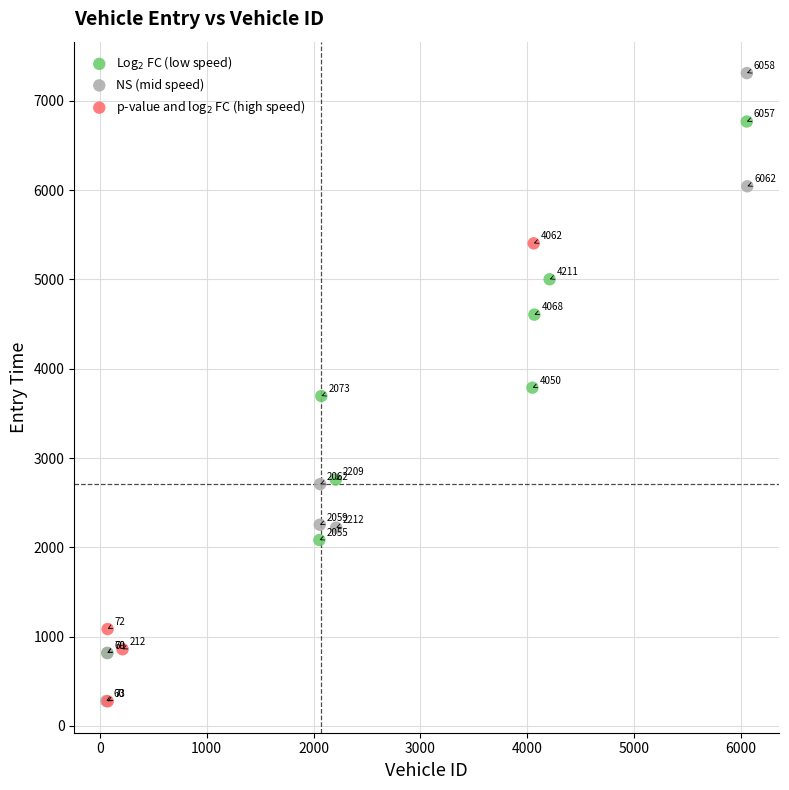

Which series reaches the minimum Y coordinate?

p-value and log$_2$ FC (high speed)